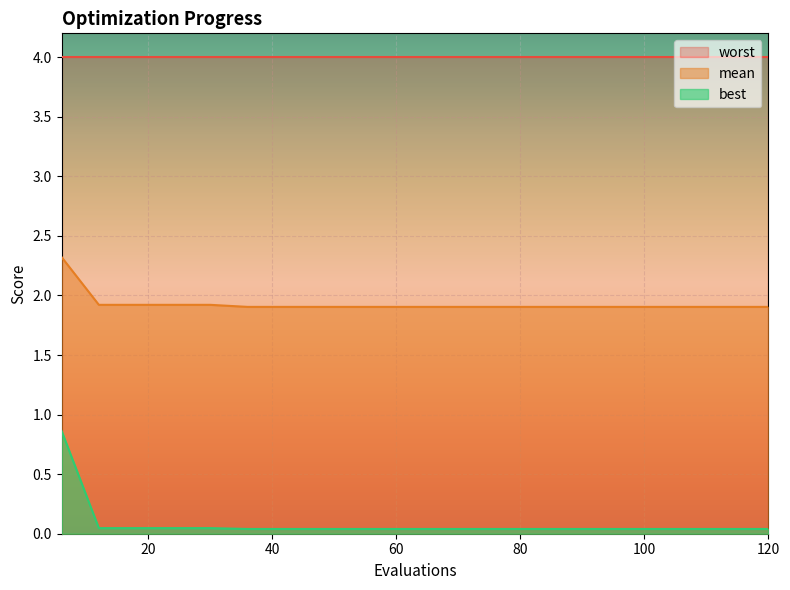

Which series has the largest total across all categories?

worst